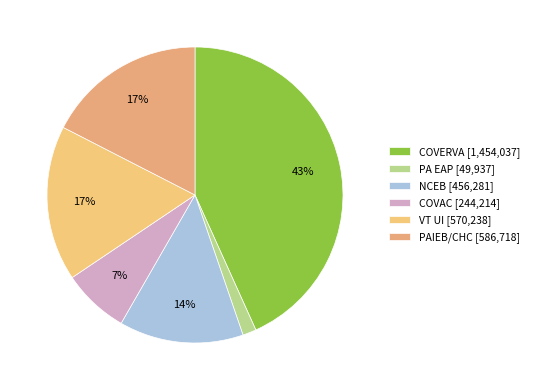

Which slice is the smallest?

PA EAP